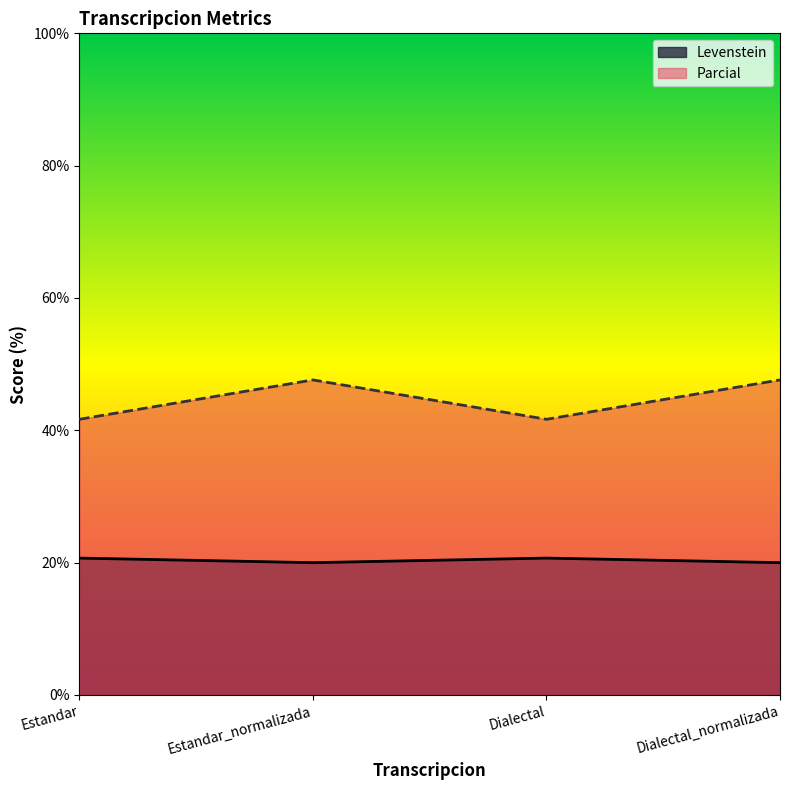

True or false: Levenstein and Parcial intersect in this chart.

False